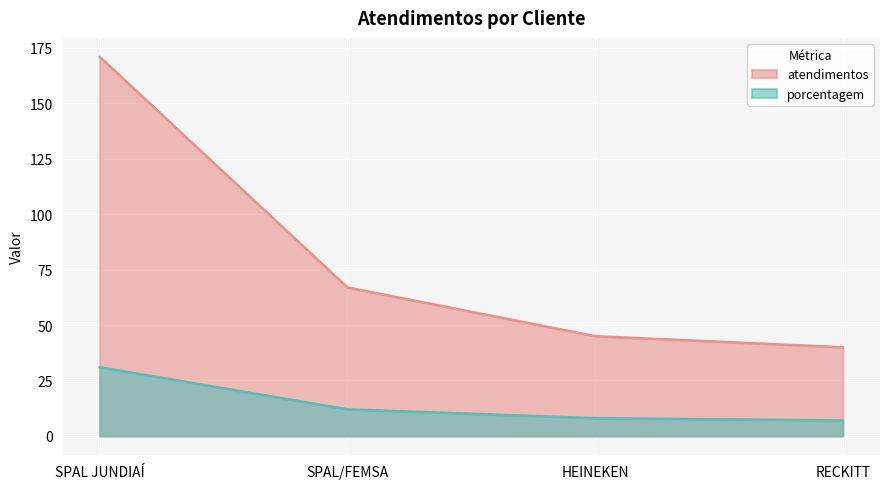

How many values in the porcentagem series exceed 12?

1